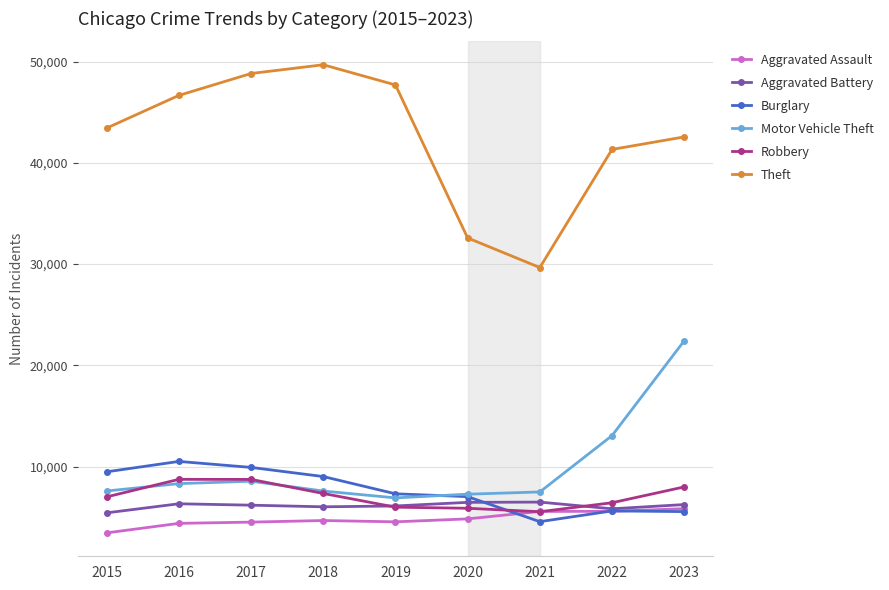

Where is the first local maximum for Burglary?

2016